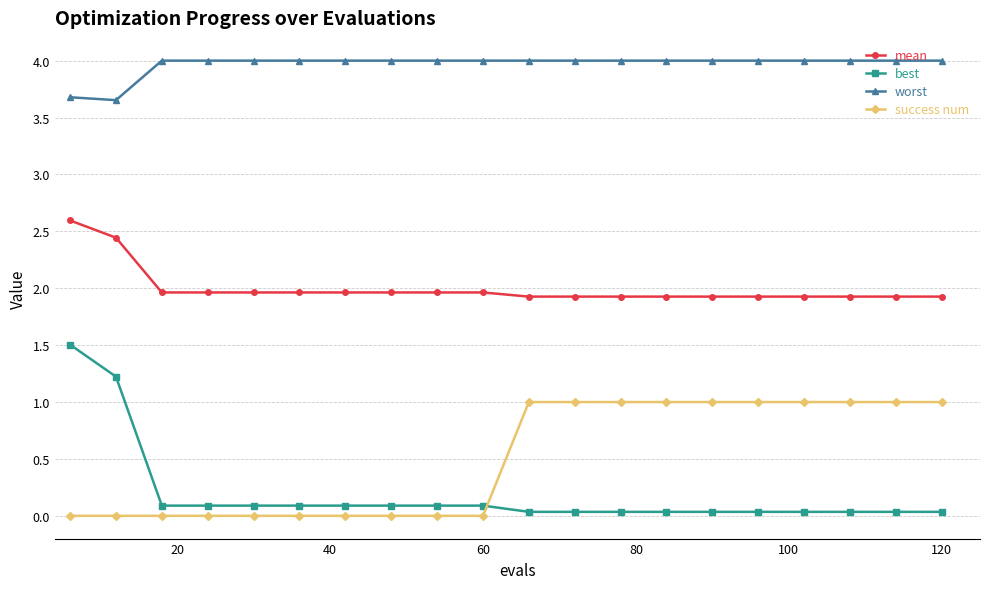

At how many categories does at least one series exceed 2?

20